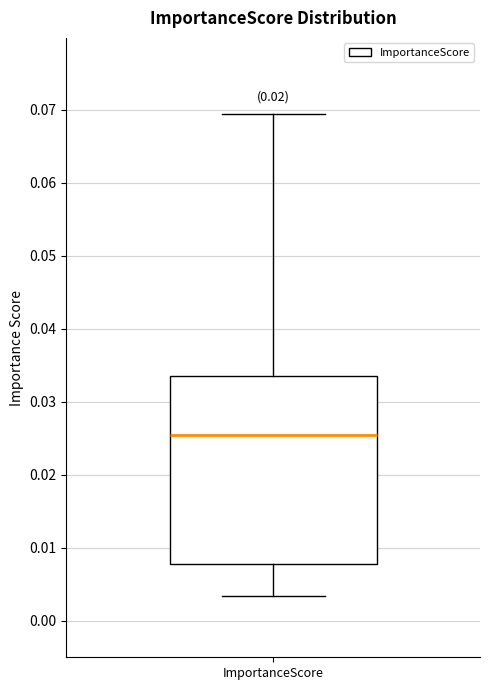

Transcribe this box plot: give where the median line is, the range the box spans, and where the two whiskers end, as read against the y-axis. The values are not printed on the chart, so give them approximately, as read against the axis.

median 0.025, box 0.008 to 0.034, whiskers 0.003 to 0.069